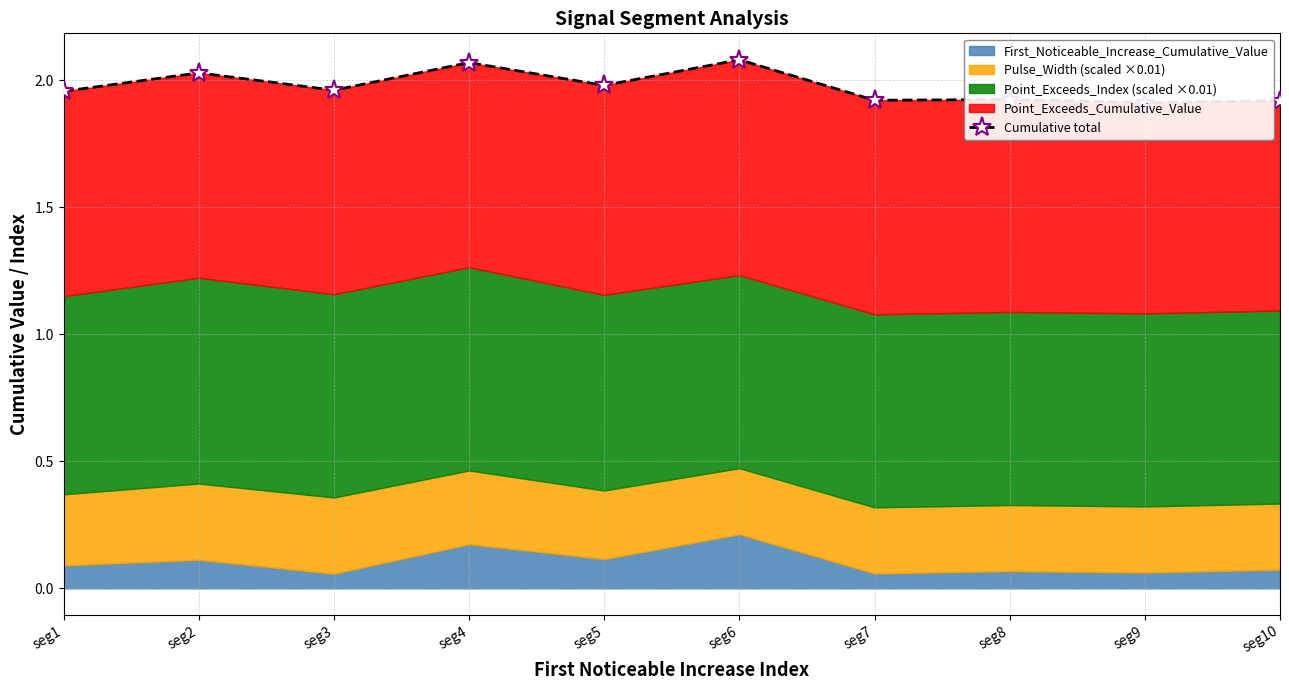

Reading right to left, extract all data points from this chart.

seg10=1.9	seg9=1.9	seg8=1.9	seg7=1.9	seg6=2.1	seg5=2.0	seg4=2.1	seg3=2.0	seg2=2.0	seg1=2.0